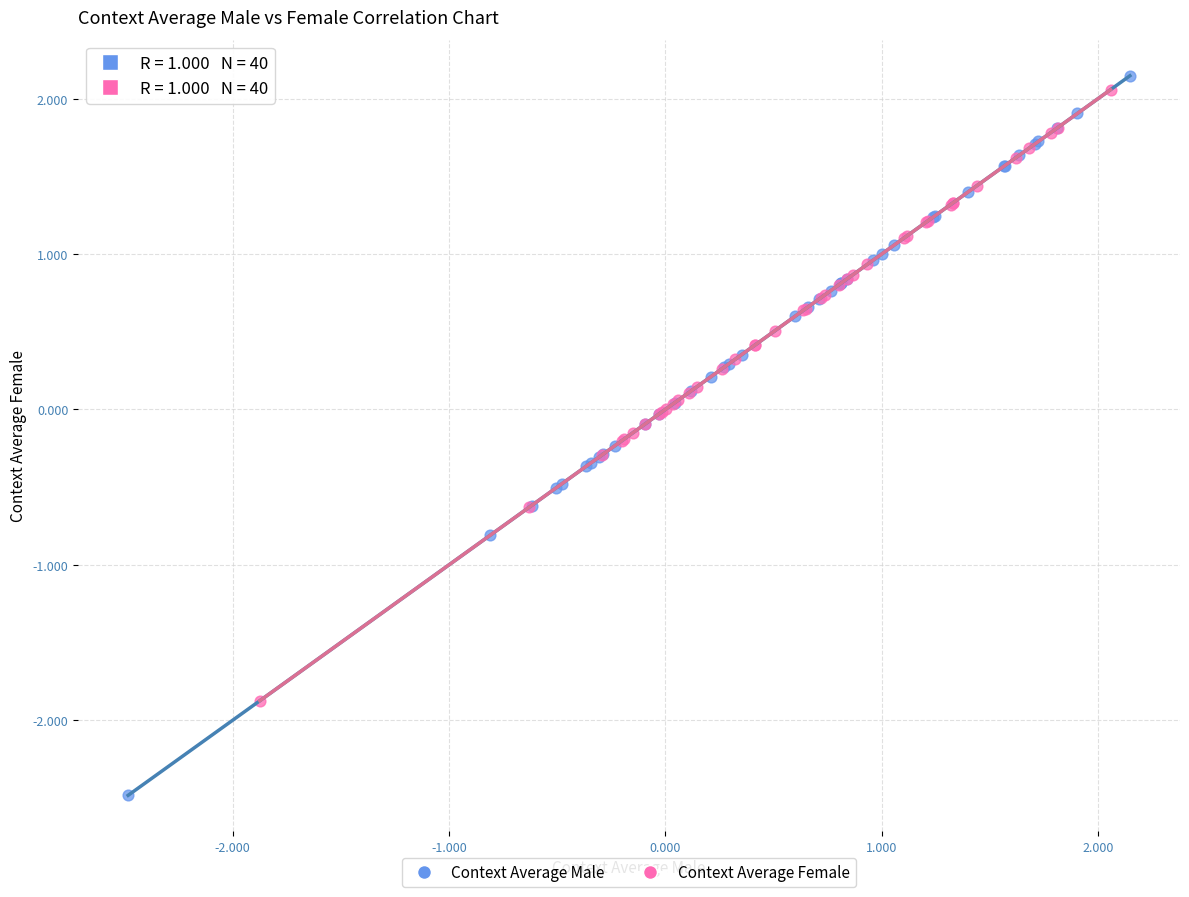

Which series contains the lowest Y value?

Context Average Male